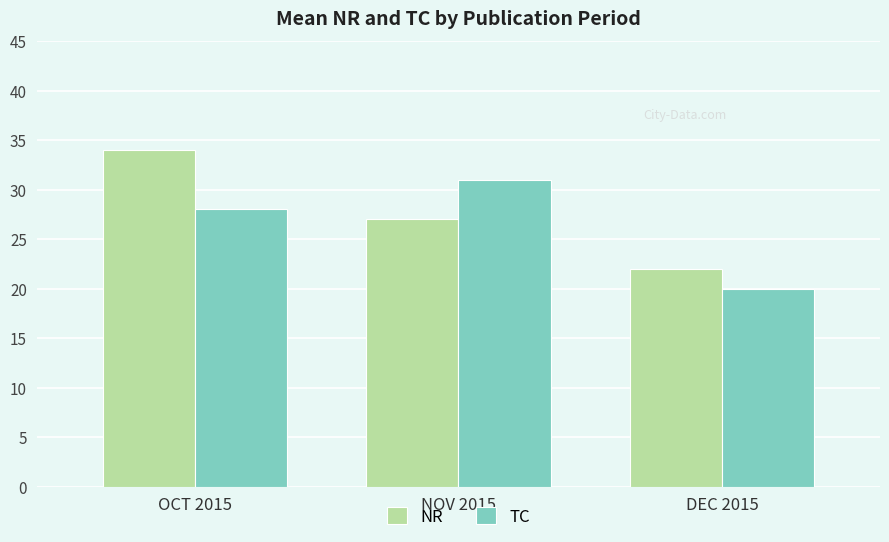

What is the total value across all series at OCT 2015?

62